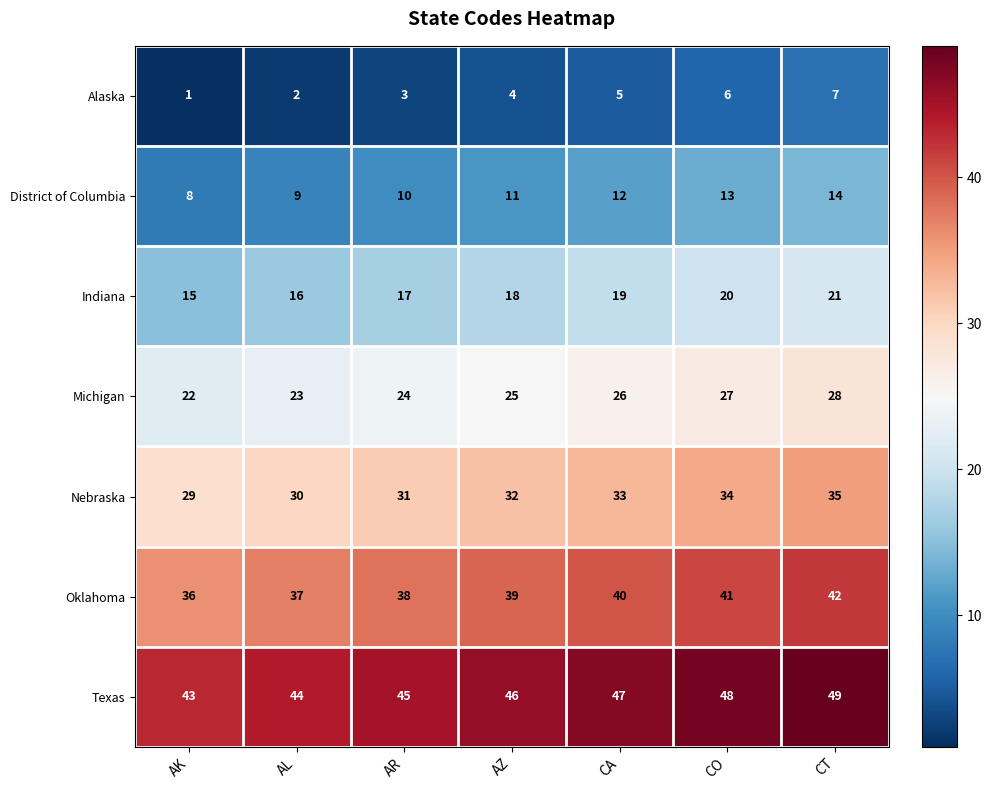

What is the sum of all Michigan values?

175